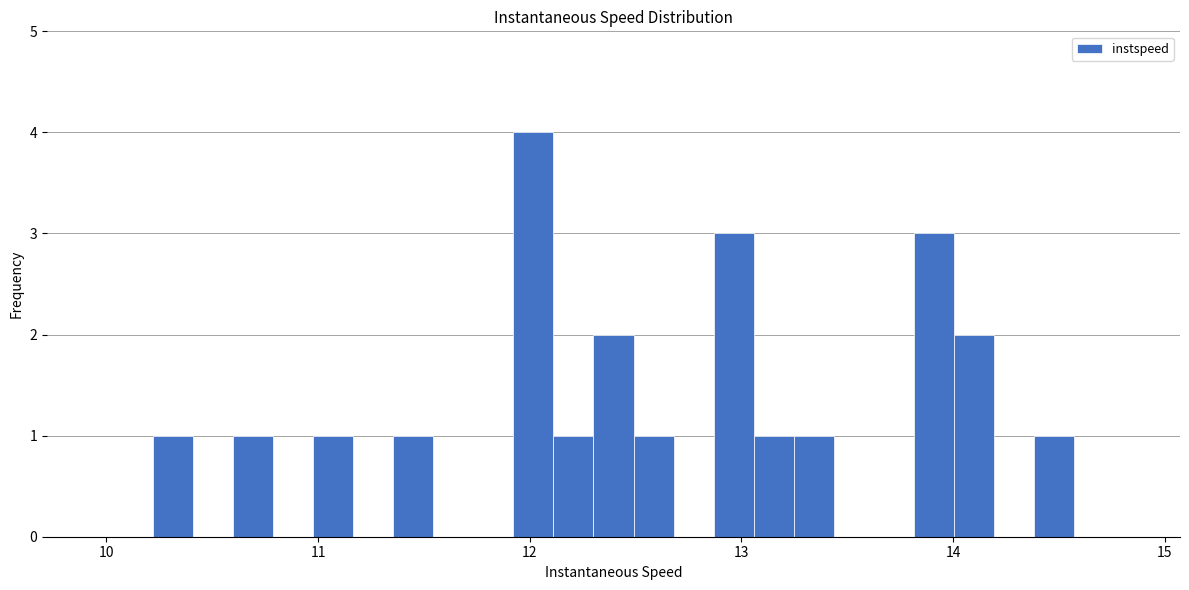

Around what value on the x-axis is the tallest bar? Give the approximate position of its centre, as read against the axis.

12.0